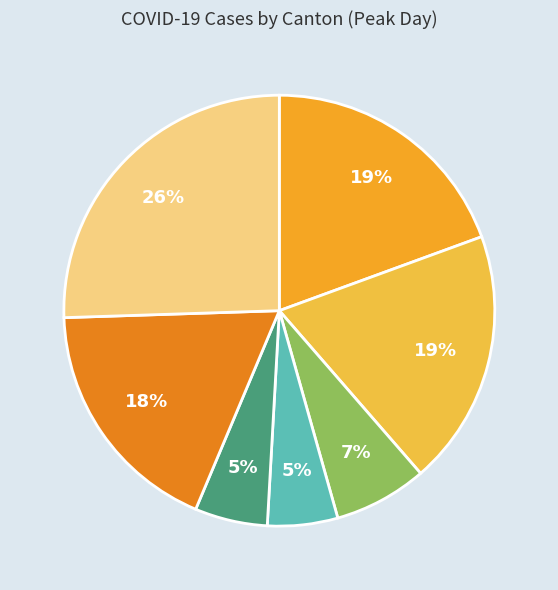

How many segments does this pie chart have?

7